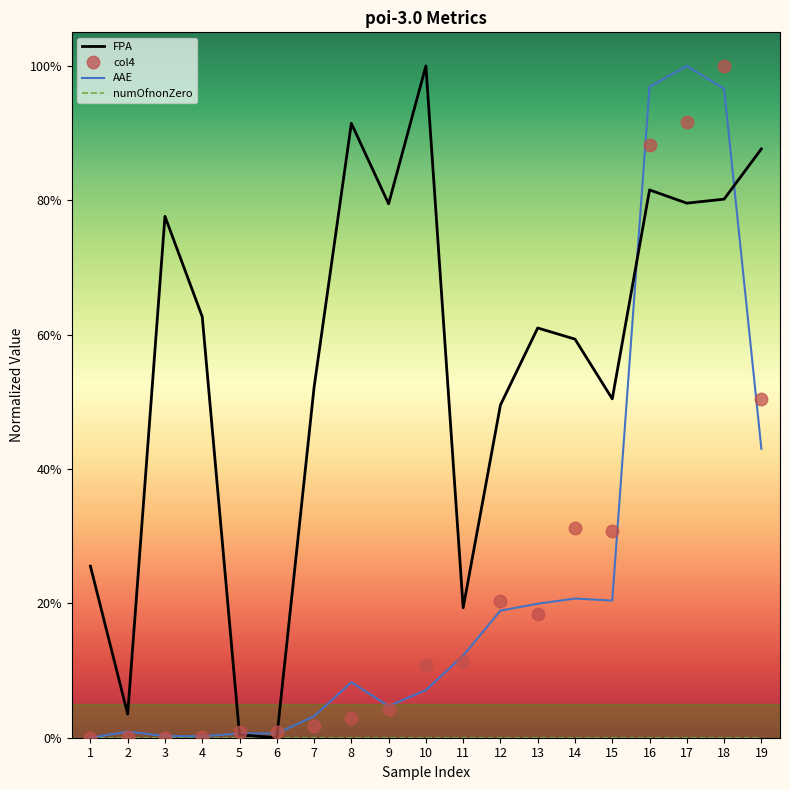

How many values in col4 are above zero?

18